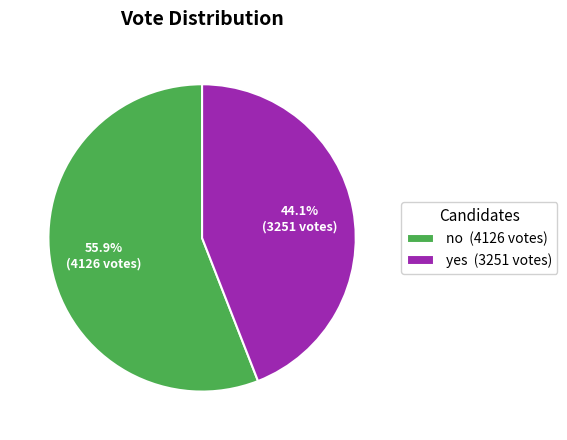

Rank the categories by value from lowest to highest.

yes, no